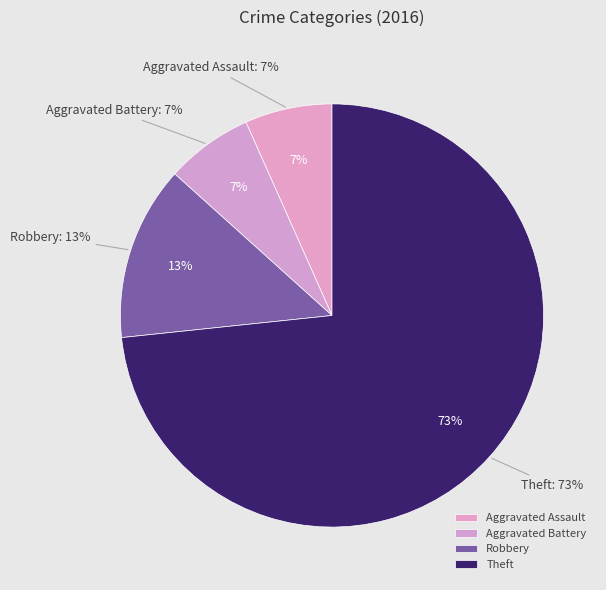

To the nearest percent, what portion does Robbery represent?

13%